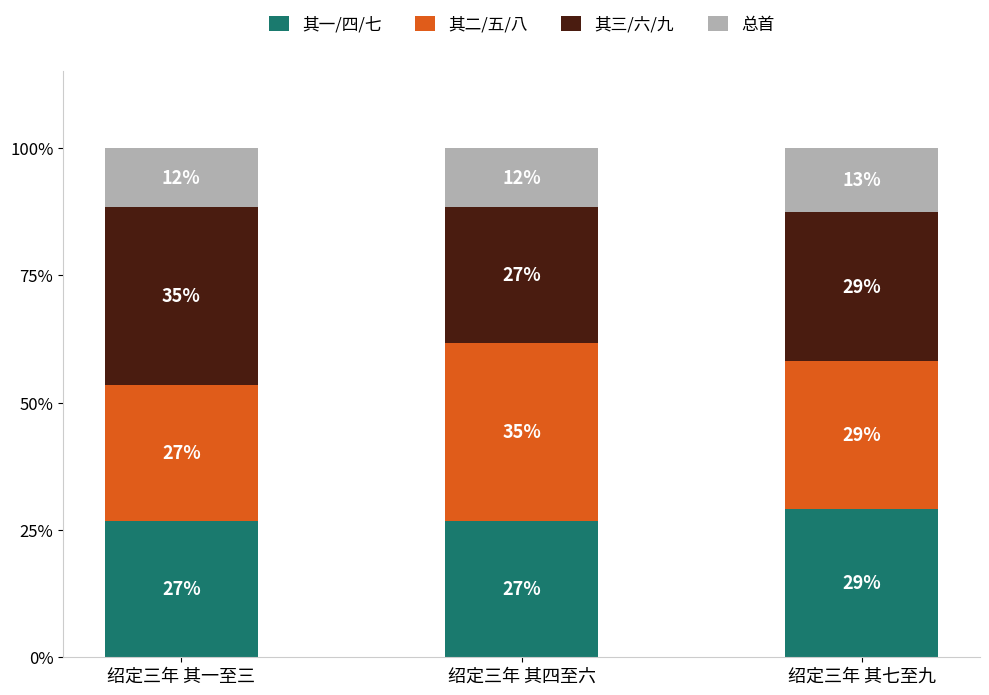

Does the chart contain stacked bars?

Yes